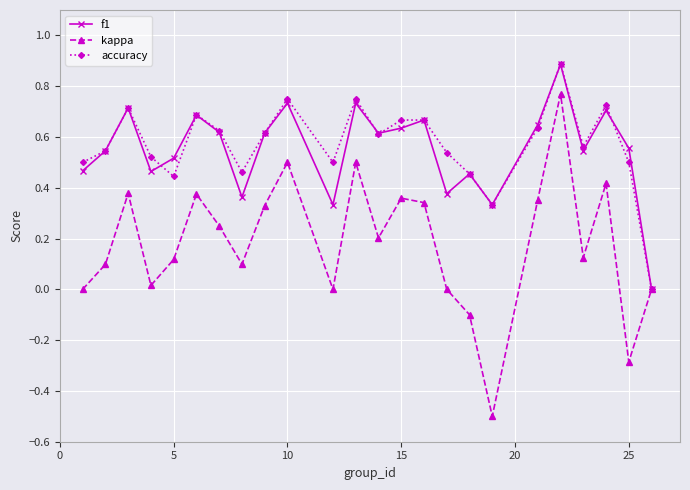

What are all the series names shown in the legend?

f1, kappa, accuracy